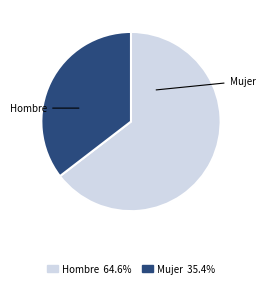

Is there a majority slice in this chart?

Yes